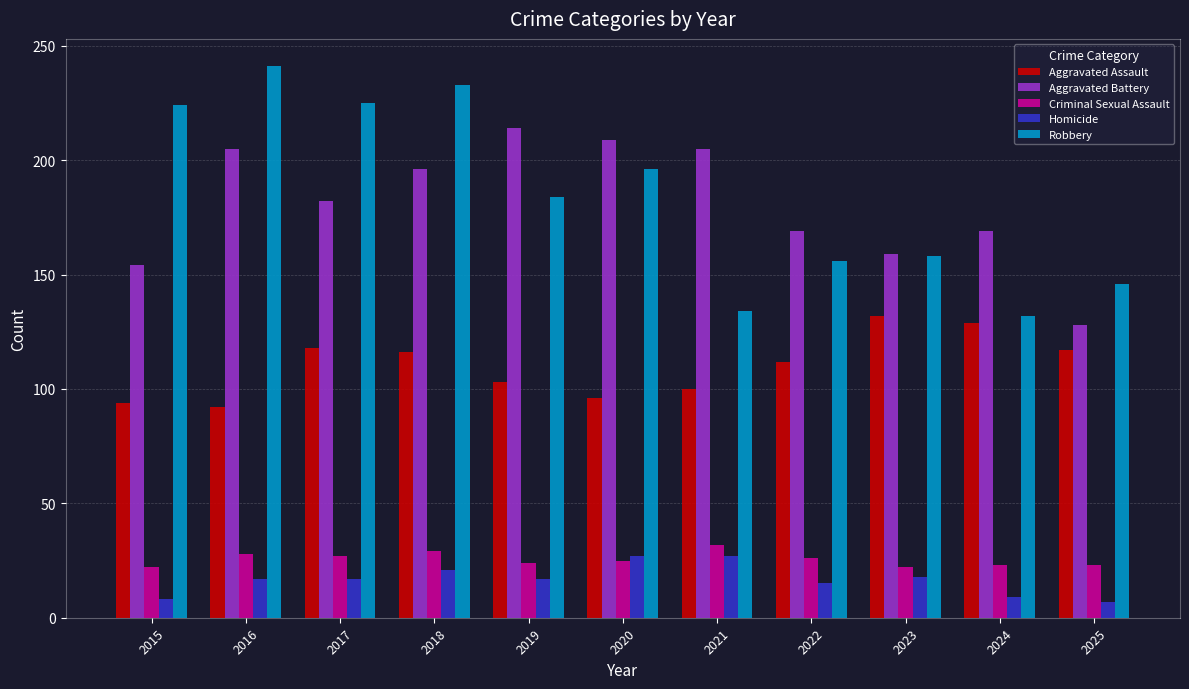

The value of Robbery at 2019 is 184. True or false?

True